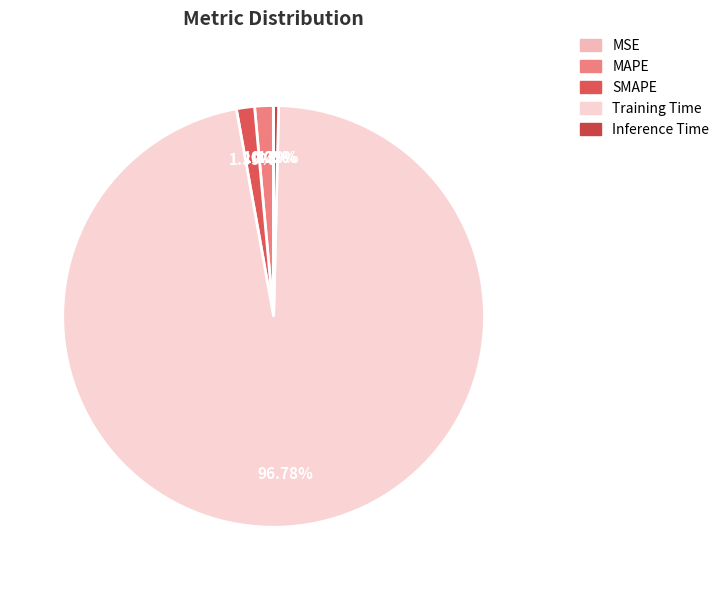

Is the sum of MSE and Training Time greater than half?

Yes